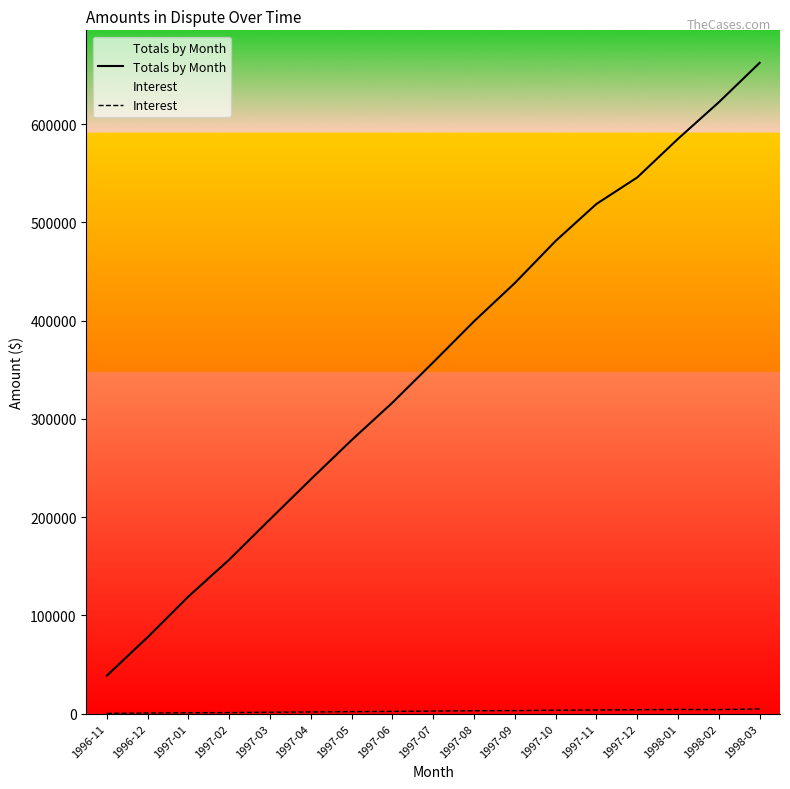

In Interest, how many points are higher than both neighbors (excluding endpoints)?

1